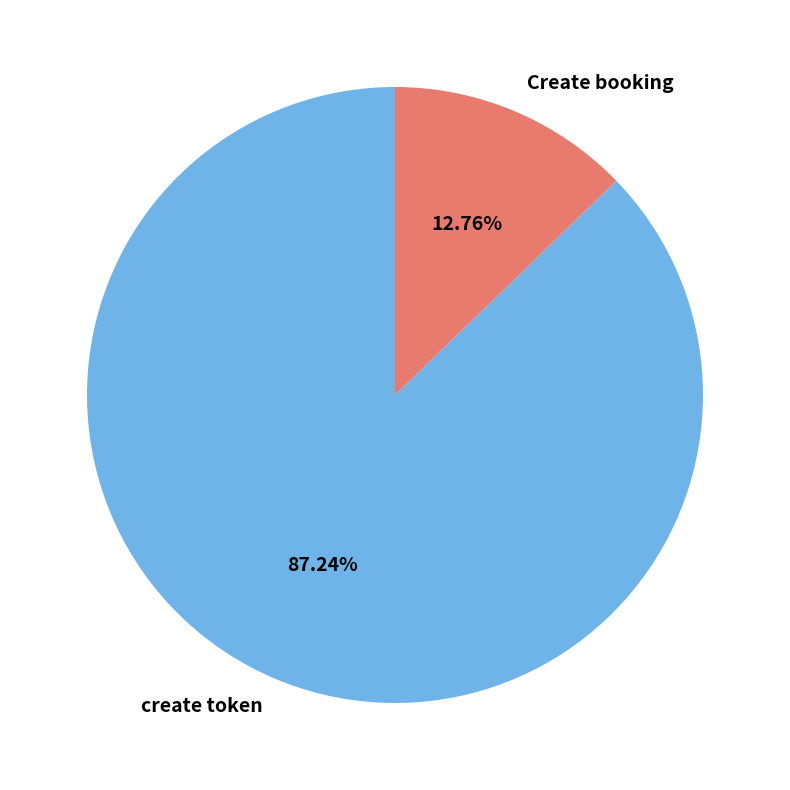

What is the ratio of the value at Create booking to the value at create token?

0.1